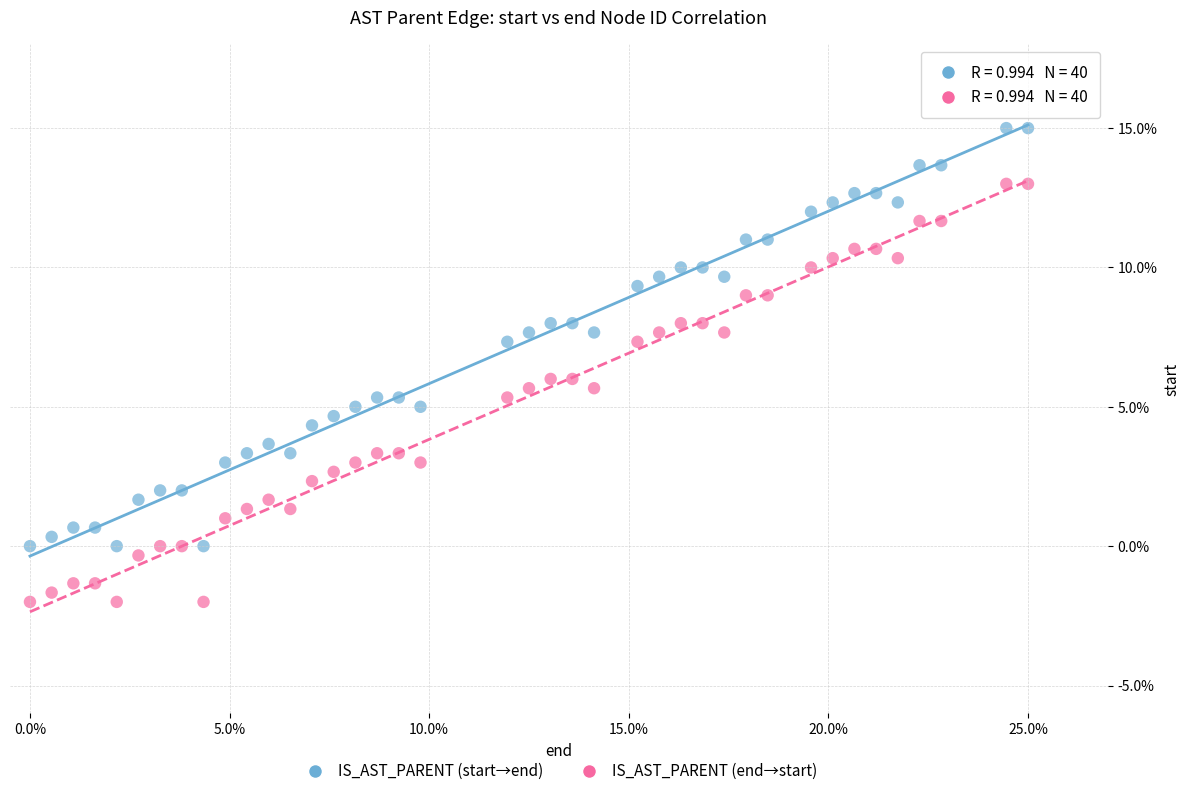

Which series reaches the maximum Y coordinate?

IS_AST_PARENT (start→end)